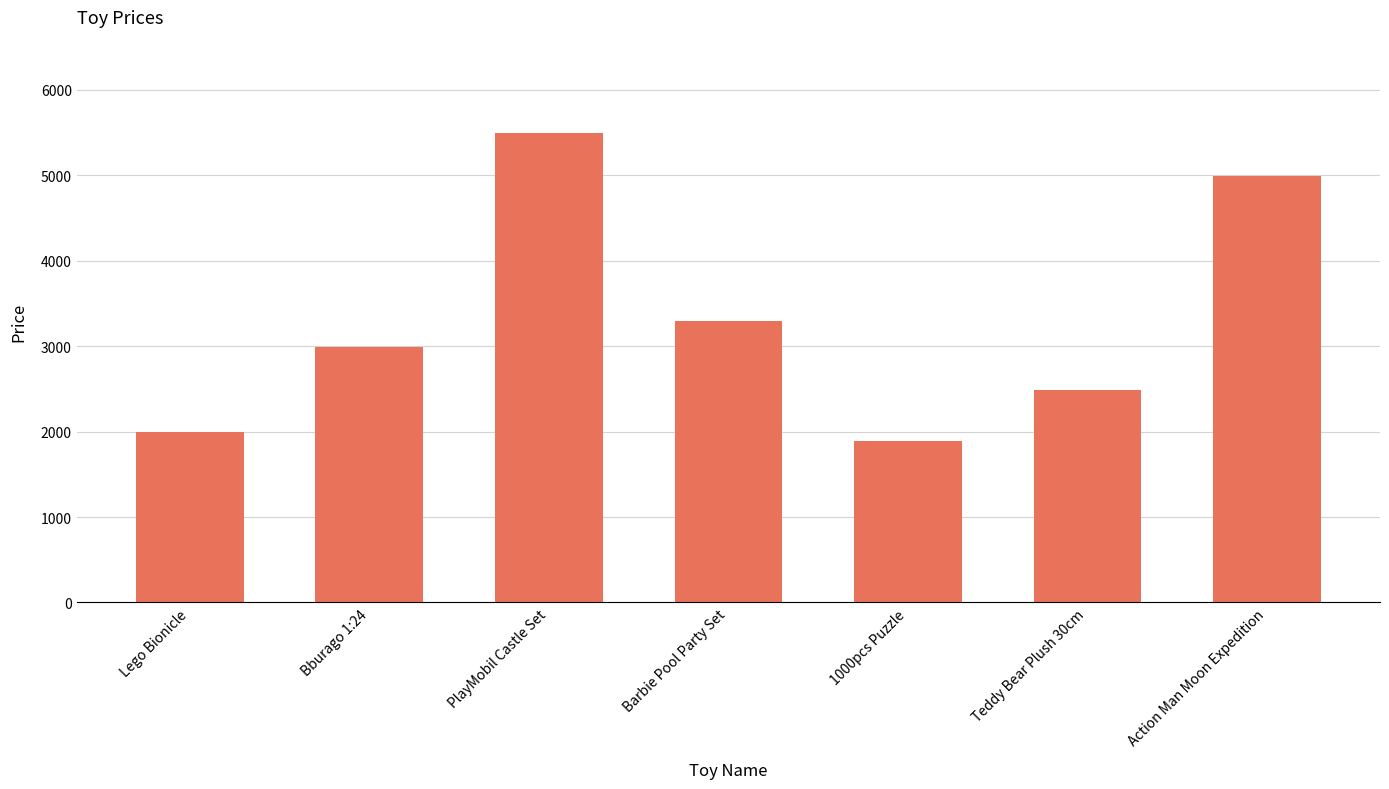

What is the greatest value displayed?

5490